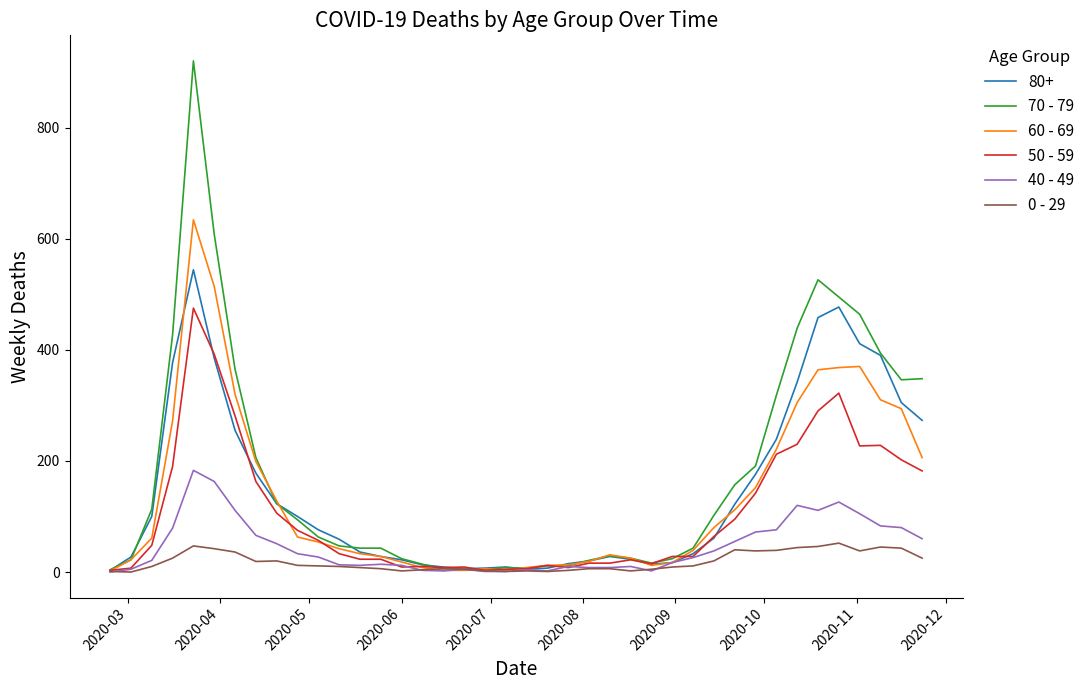

Rank the series by their maximum value, from lowest to highest.

0 - 29, 40 - 49, 50 - 59, 80+, 60 - 69, 70 - 79